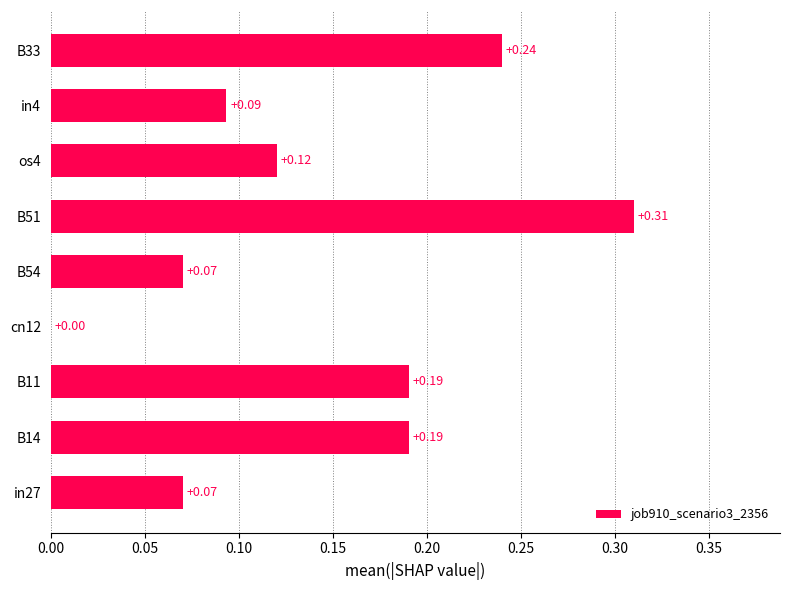

How many positive values are there?

8